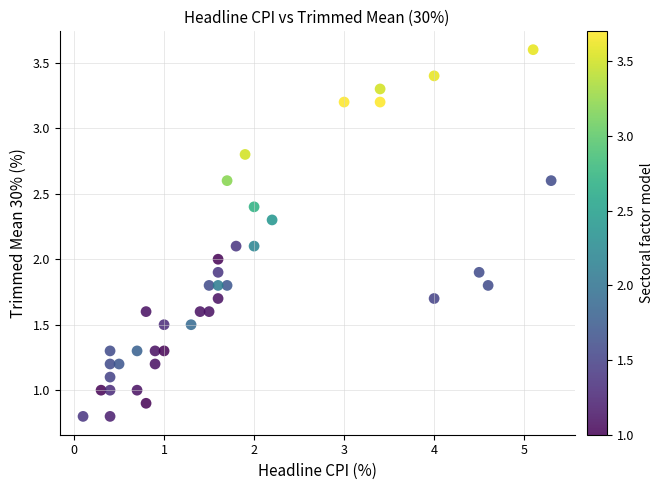

What is the range of Y values (max minus min)?

2.8